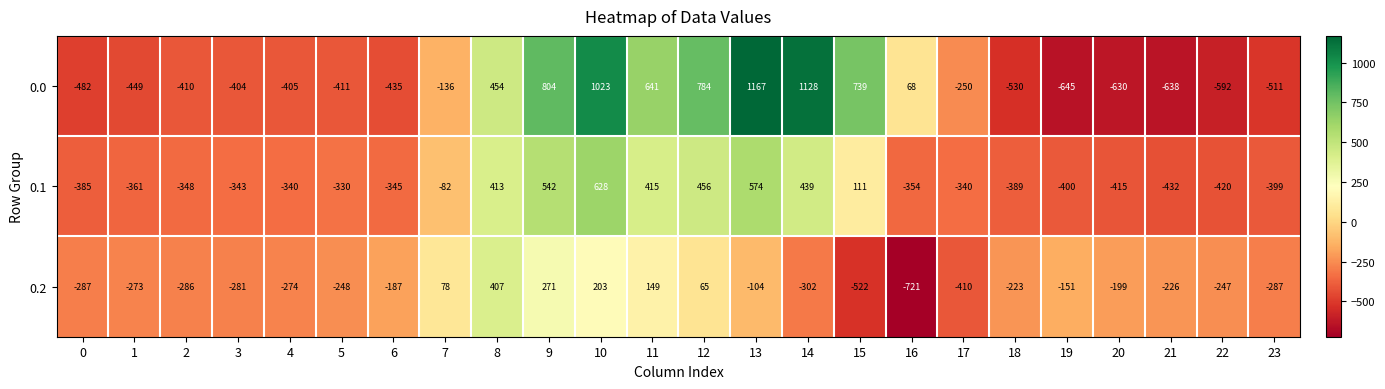

What is the average value of the 0.2 series?

-169